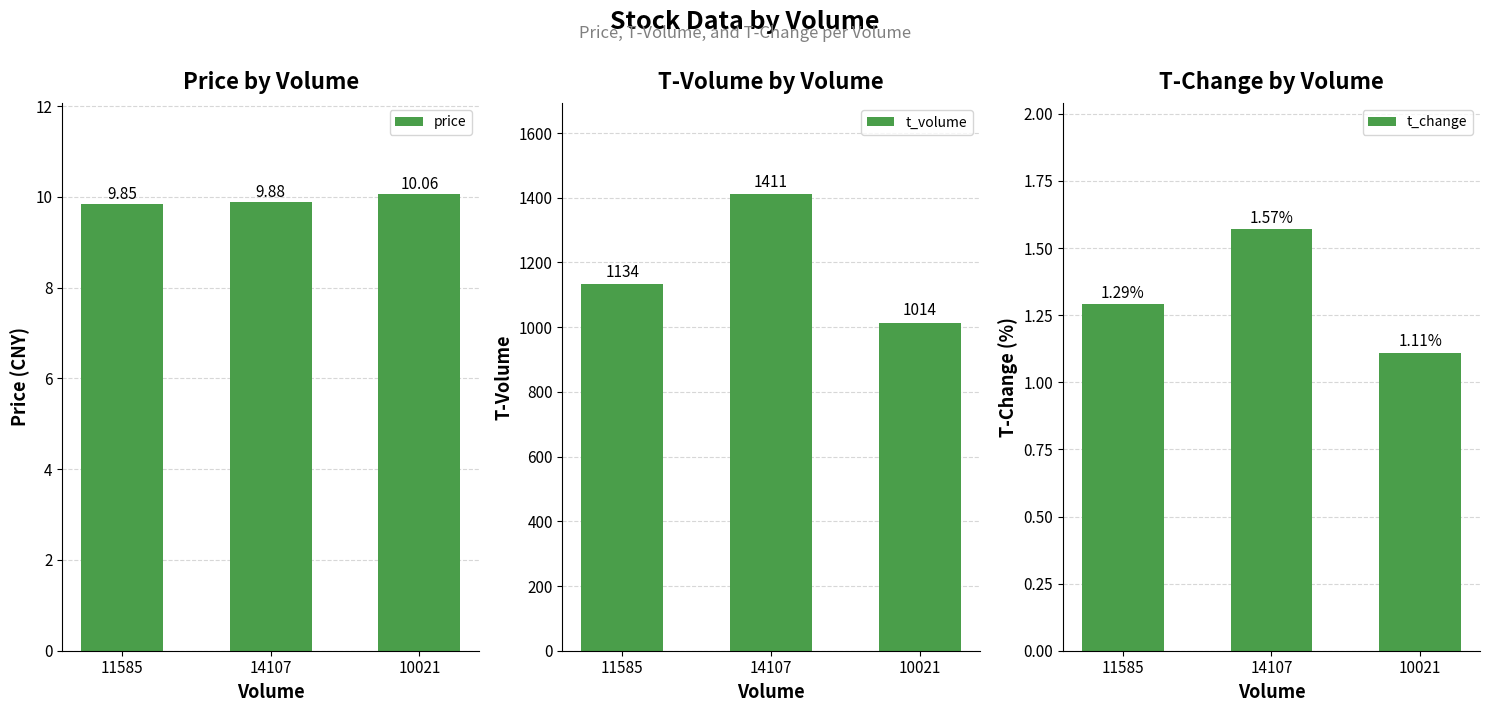

Which has a higher value, 14107 or 10021?

10021